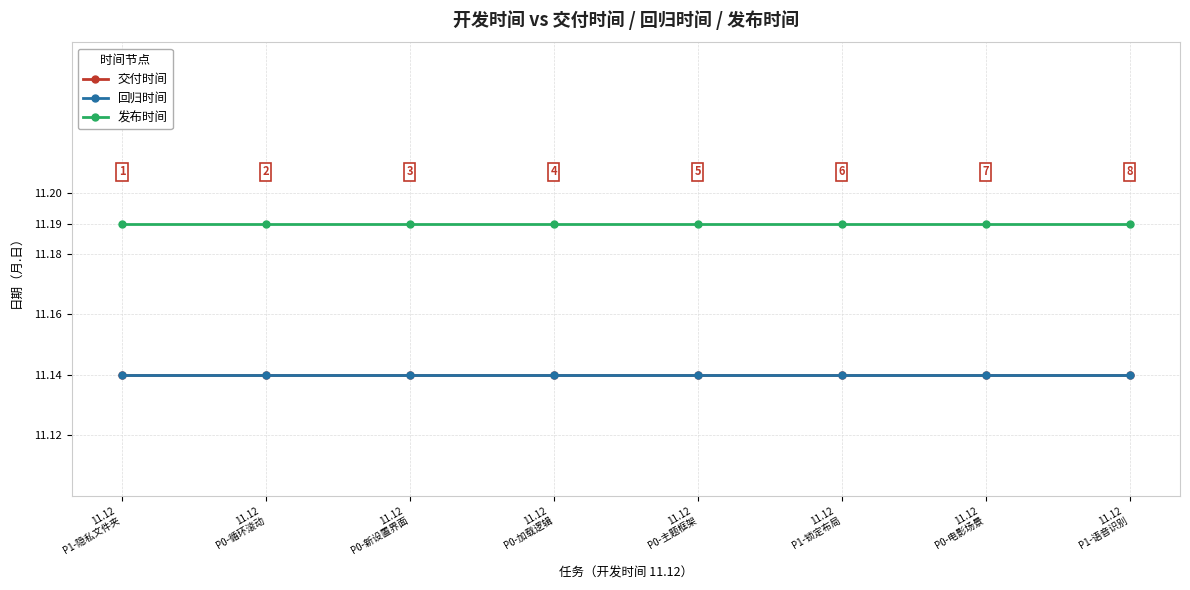

What is the total value across all series at 11.12
P0-循环滚动?

33.5